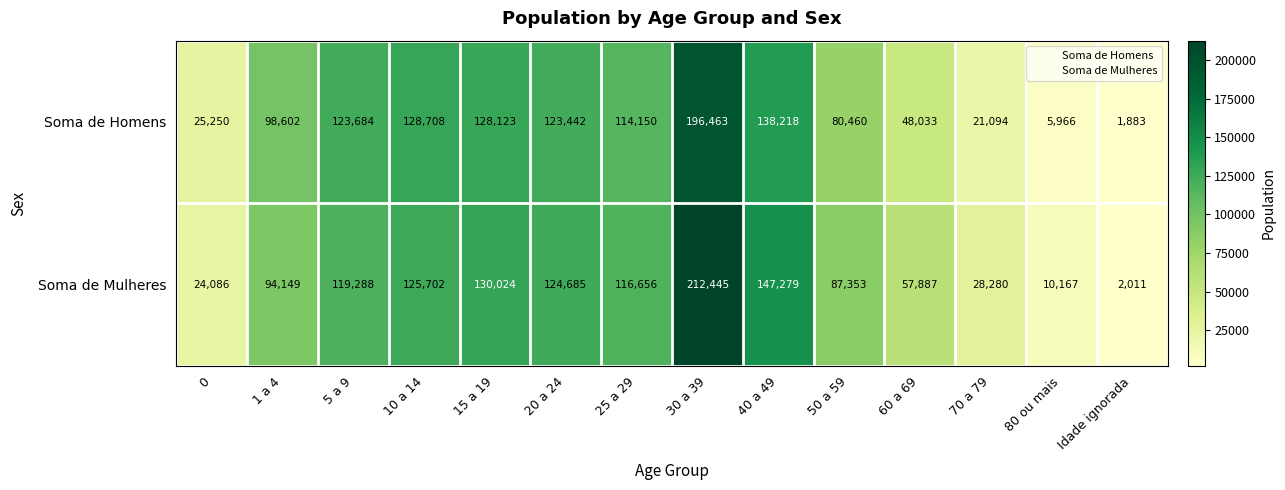

Reading left to right, list all the values displayed in this chart.

Soma de Homens: 25250	98602	123684	128708	128123	123442	114150	196463	138218	80460	48033	21094	5966	1883
Soma de Mulheres: 24086	94149	119288	125702	130024	124685	116656	212445	147279	87353	57887	28280	10167	2011